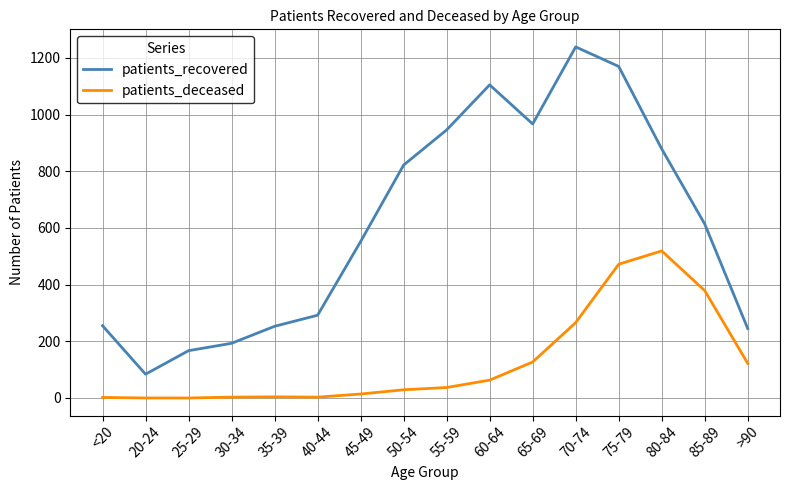

Which series has the largest total across all categories?

patients_recovered